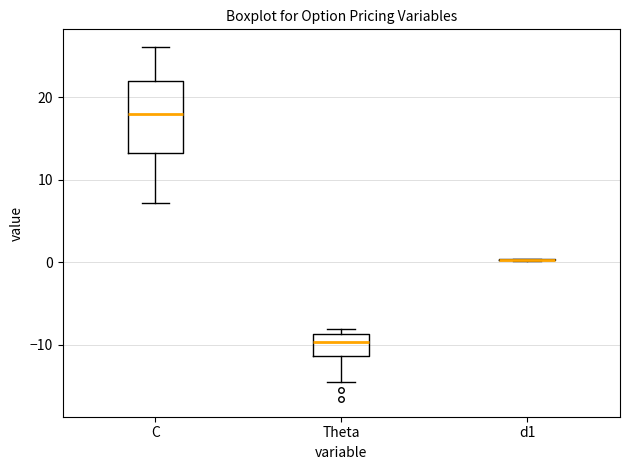

Comparing the boxes themselves (not the whiskers), which one is the tallest?

C